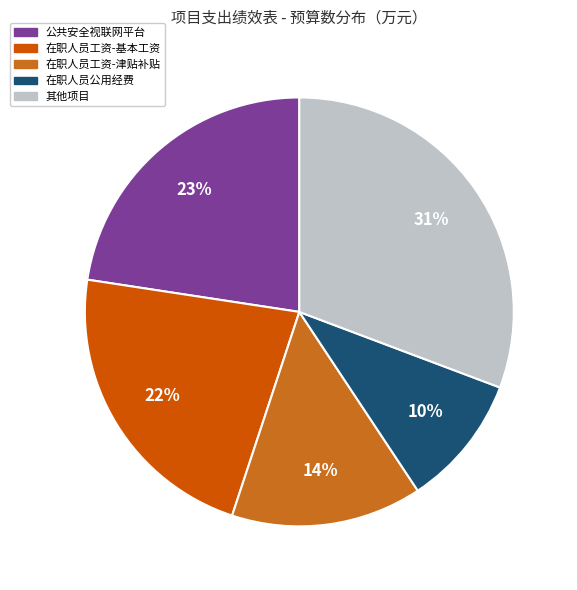

To the nearest percent, what is the average slice percentage?

20%